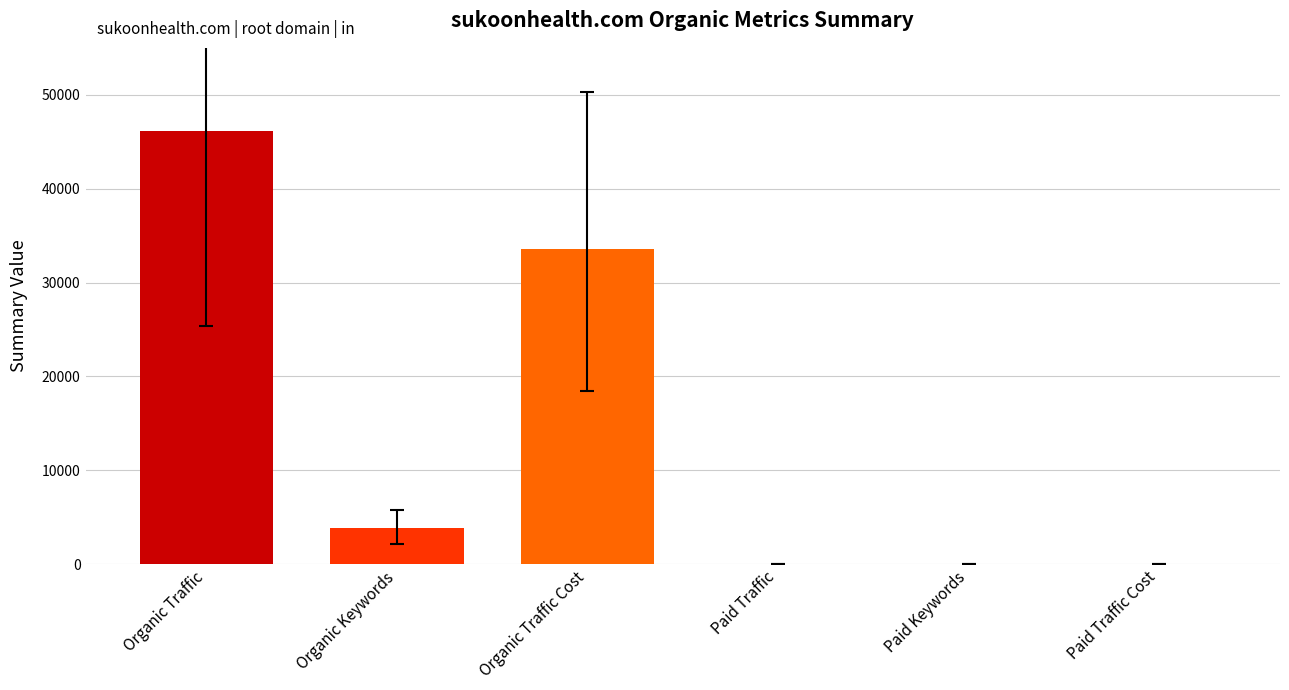

What is the greatest value displayed?

46114